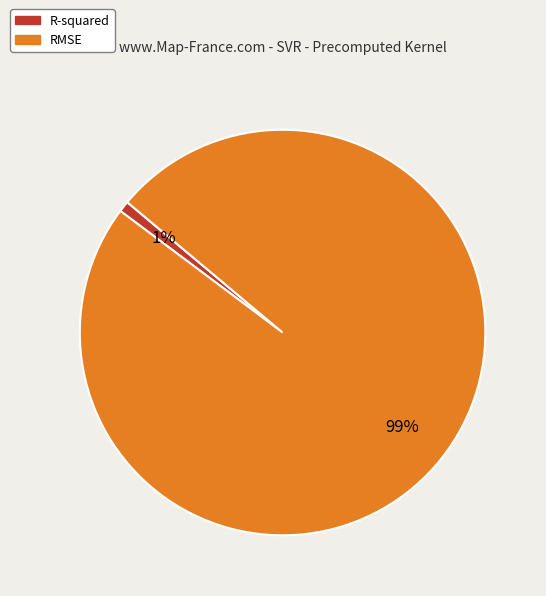

Which slice represents more than half of the pie?

RMSE